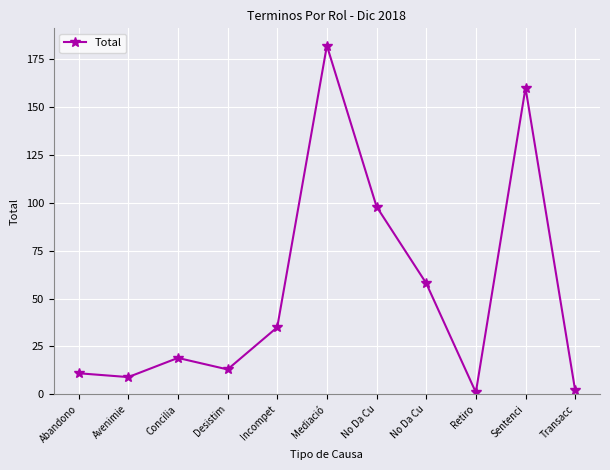

What is the change in value from Incompet to Sentenci?

+125